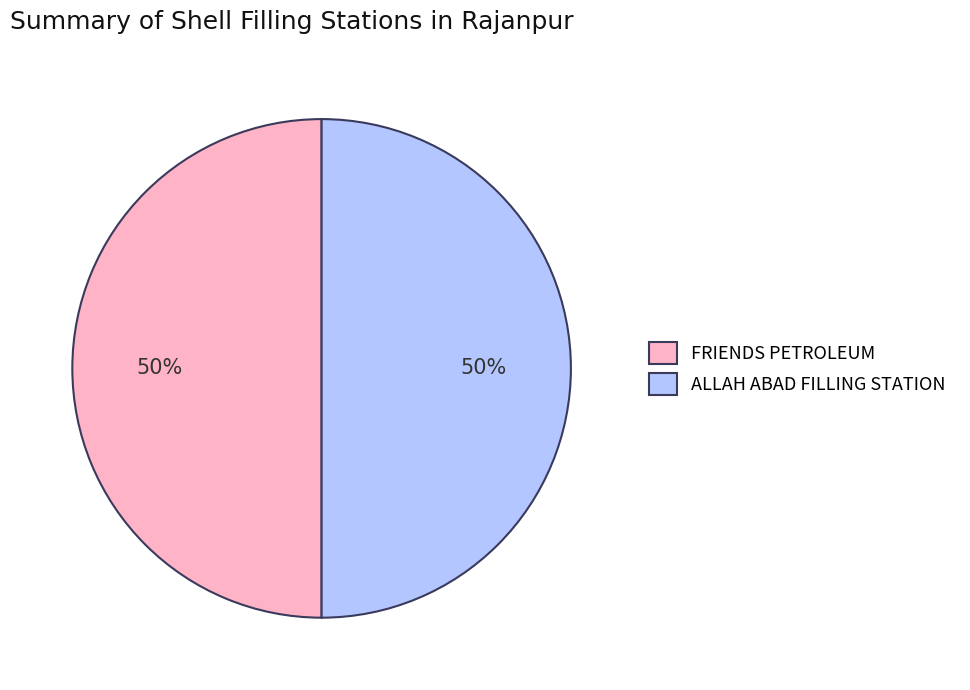

The FRIENDS PETROLEUM slice represents 55% of the pie. True or false?

False